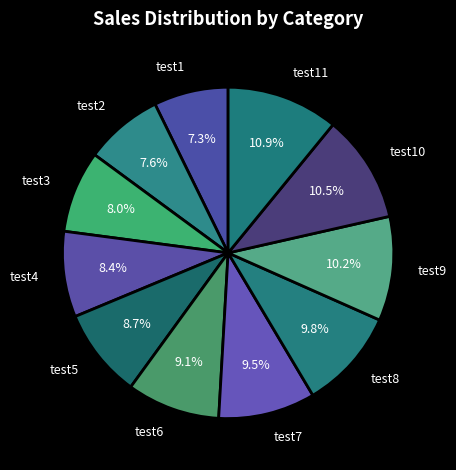

Combined, do test11 and test7 account for over 50%?

No